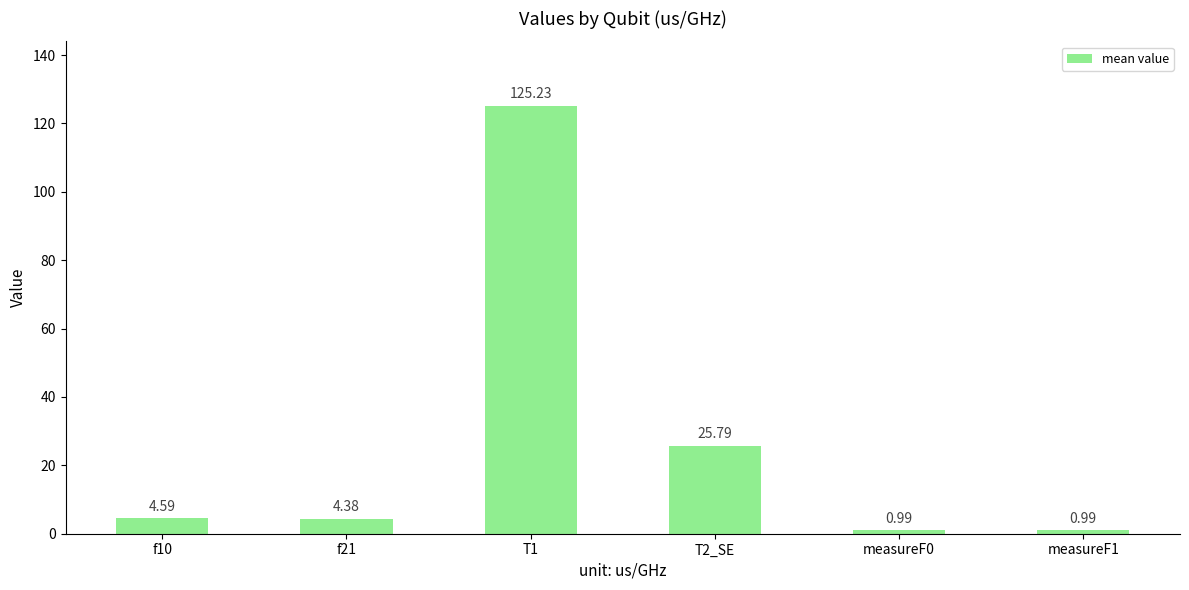

Approximately how many times larger is the value at T2_SE compared to f21?

5.9